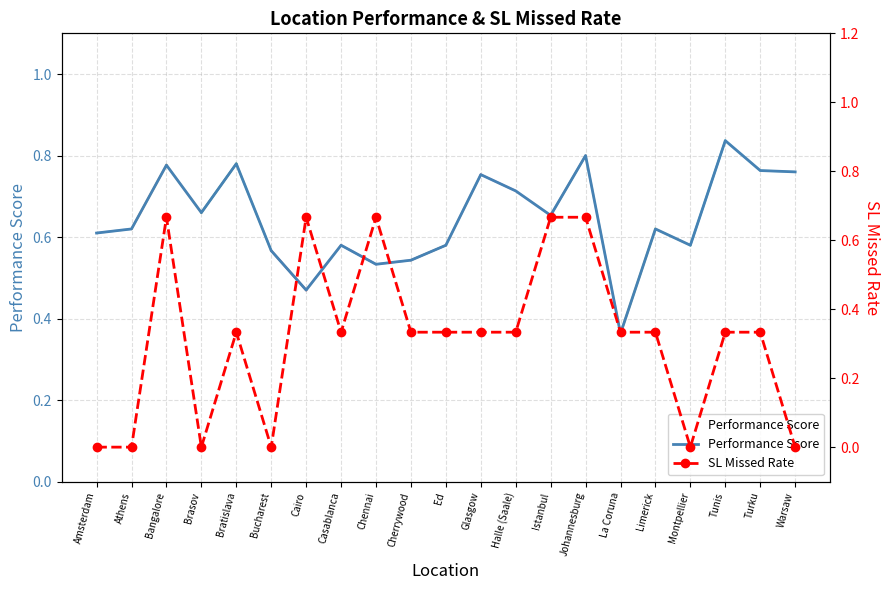

Between Bangalore and Turku, which series saw the biggest shift?

SL Missed Rate